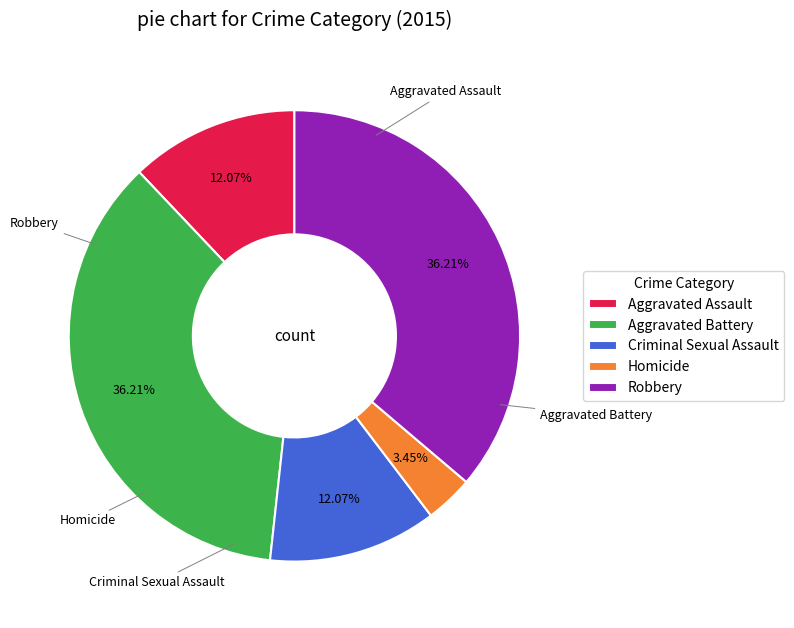

Do Homicide and Aggravated Assault together represent more than half of the pie?

No